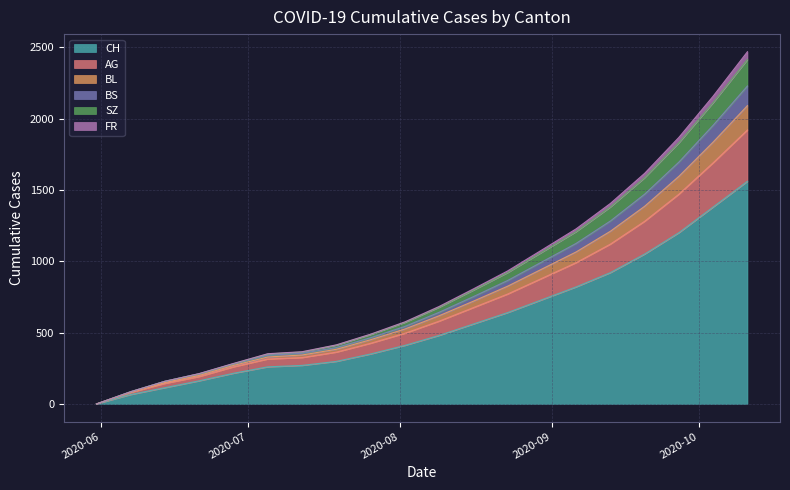

What are all the series names shown in the legend?

CH, AG, BL, BS, SZ, FR